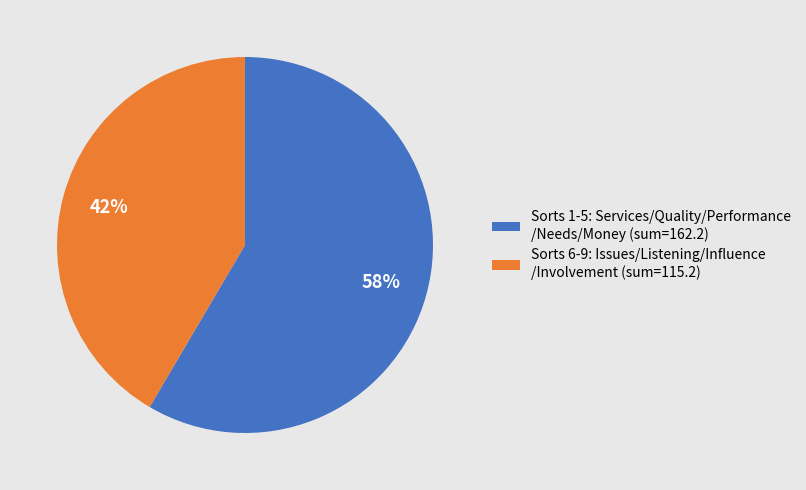

How many segments does this pie chart have?

2